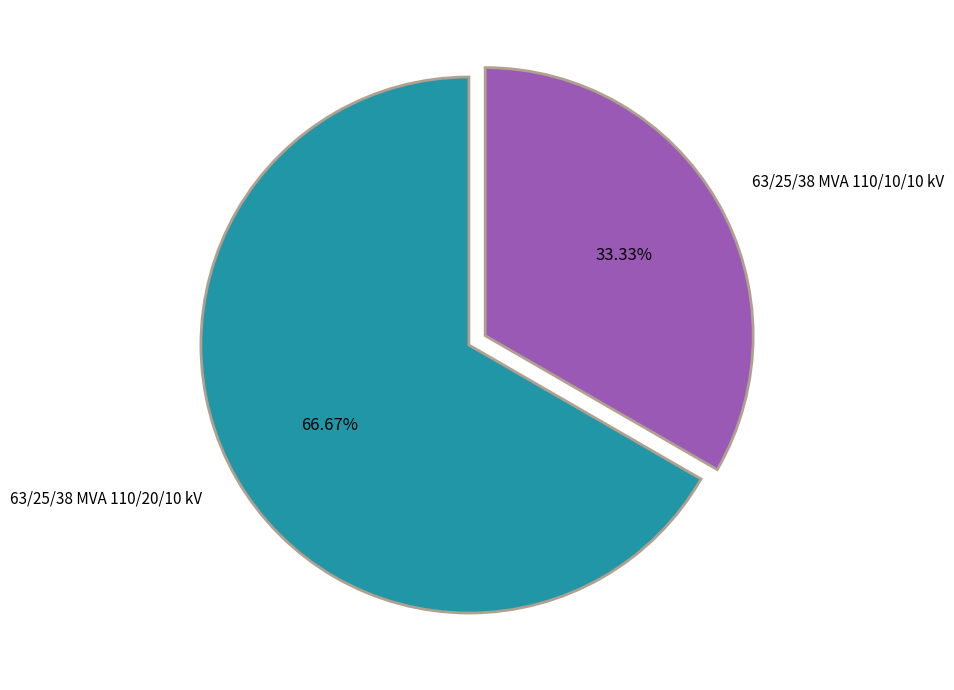

Between 63/25/38 MVA 110/10/10 kV and 63/25/38 MVA 110/20/10 kV, which is larger?

63/25/38 MVA 110/20/10 kV